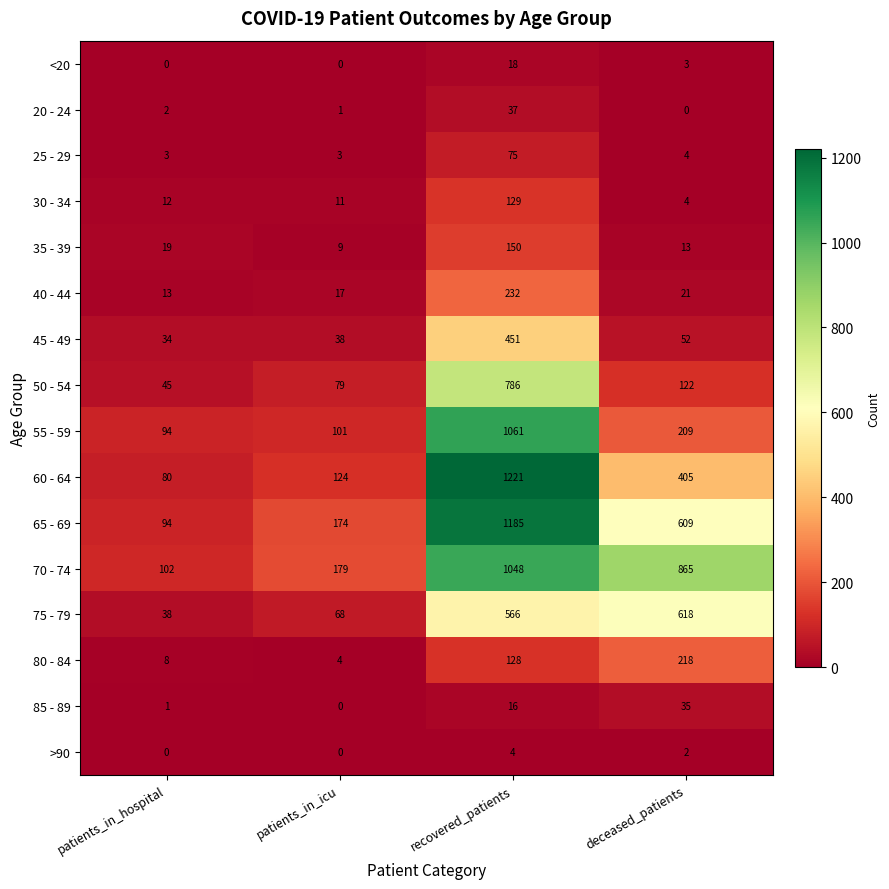

How many categories are shown in the chart?

4